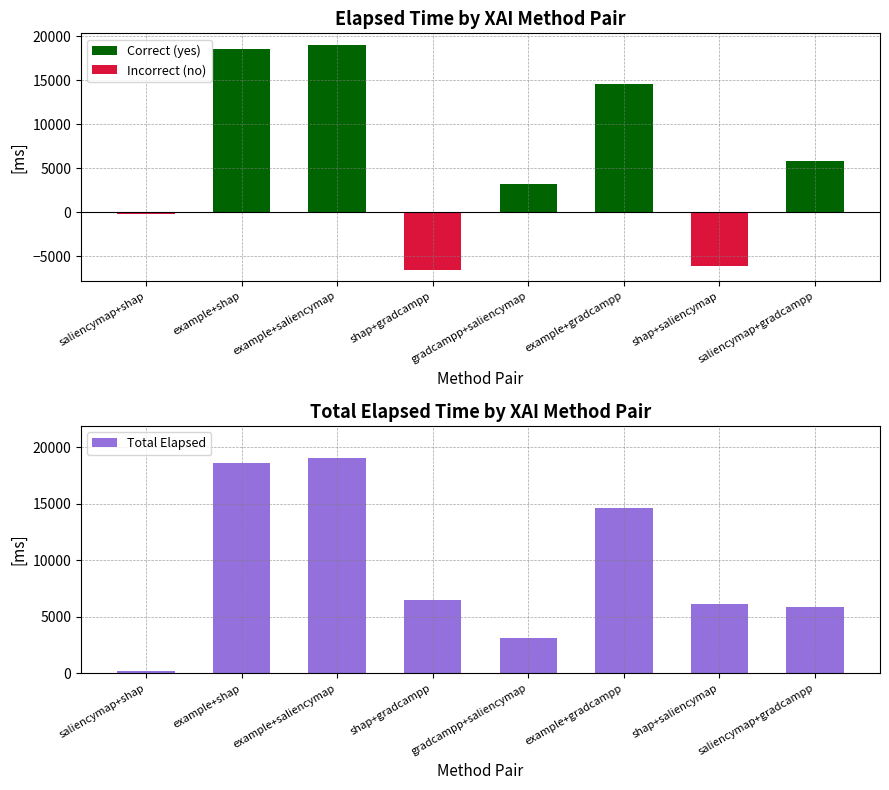

What is the total value across all series at example+saliencymap?

38064